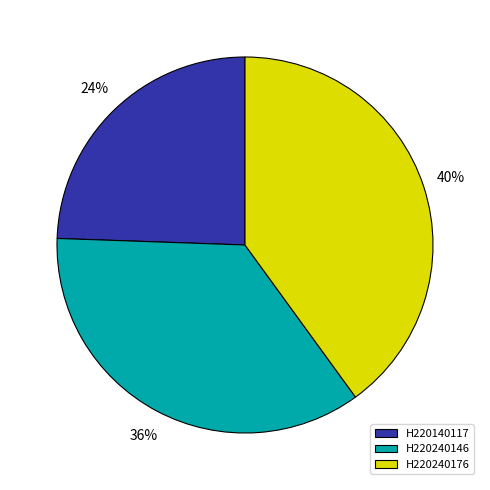

Rank the categories by value from highest to lowest.

H220240176, H220240146, H220140117